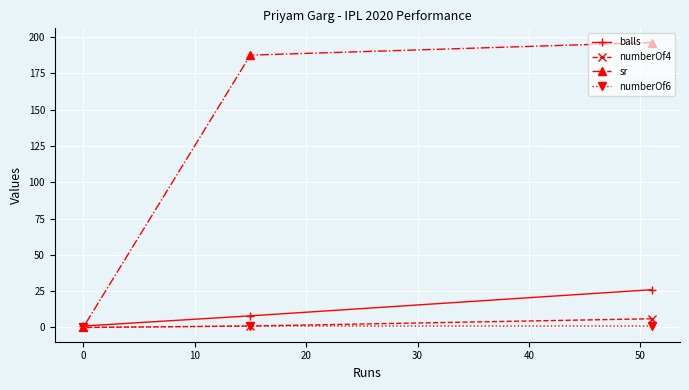

What is the maximum value shown in the chart?

196.2